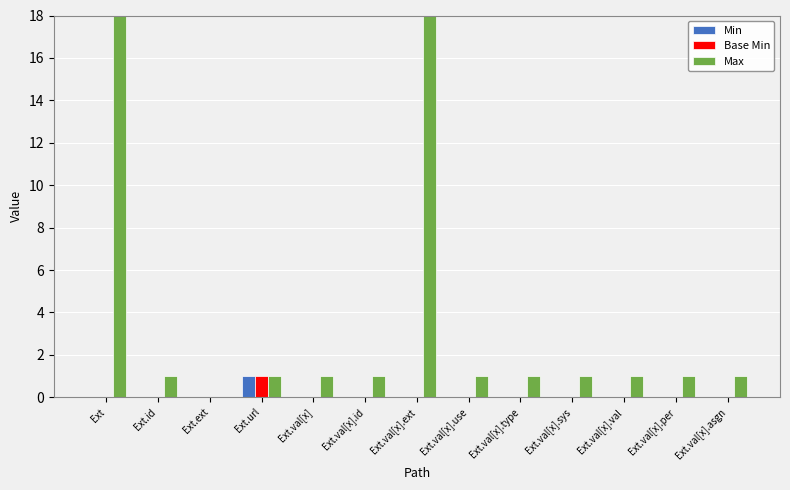

Reading left to right, transcribe all the data shown in this chart.

Min: 0	0	0	1	0	0	0	0	0	0	0	0	0
Base Min: 0	0	0	1	0	0	0	0	0	0	0	0	0
Max: 999	1	0	1	1	1	999	1	1	1	1	1	1